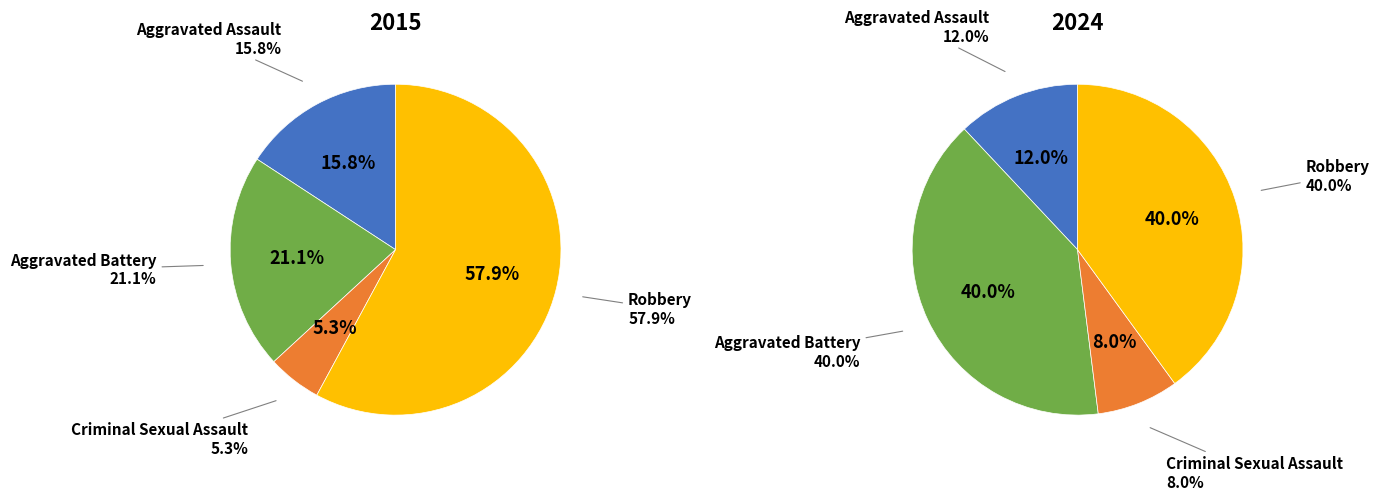

Which series changed the most between Aggravated Assault and Criminal Sexual Assault?

2015